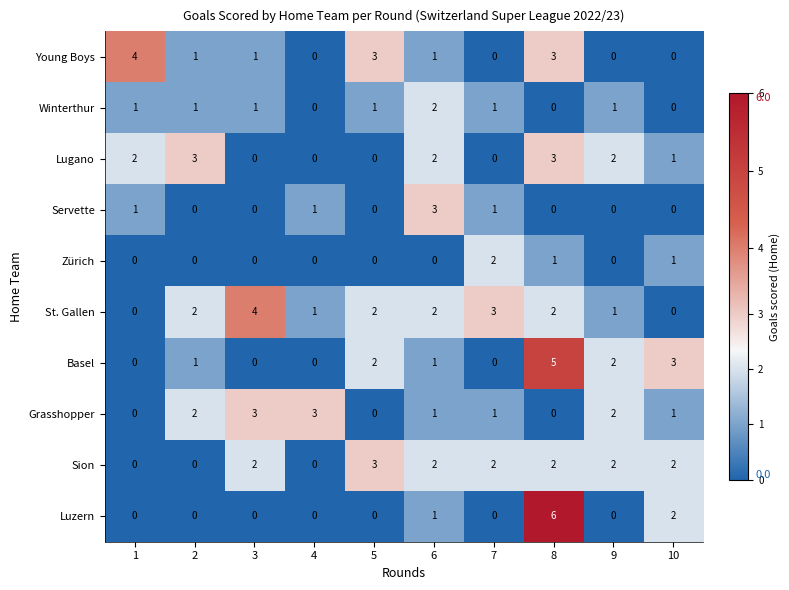

Count the Grasshopper values in the range 0 to 2.

8